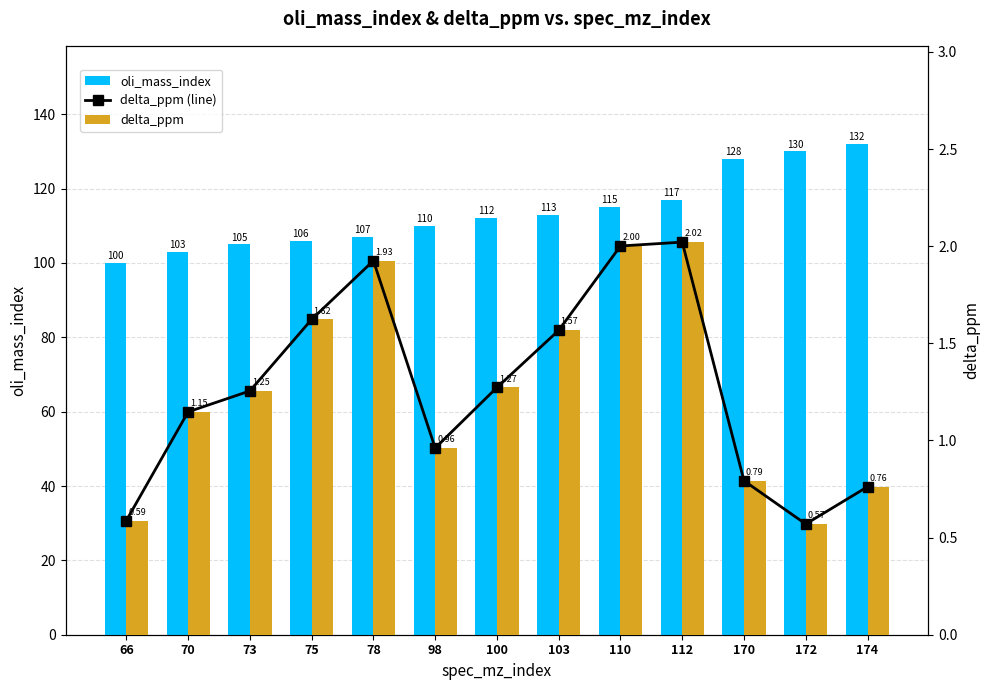

What is the difference between the delta_ppm values at 75 and 70?

0.5